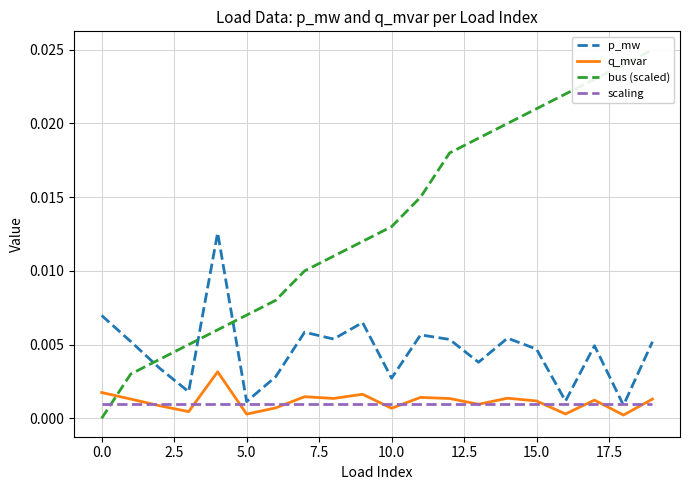

Rank the series by their maximum value, from lowest to highest.

scaling, q_mvar, p_mw, bus (scaled)